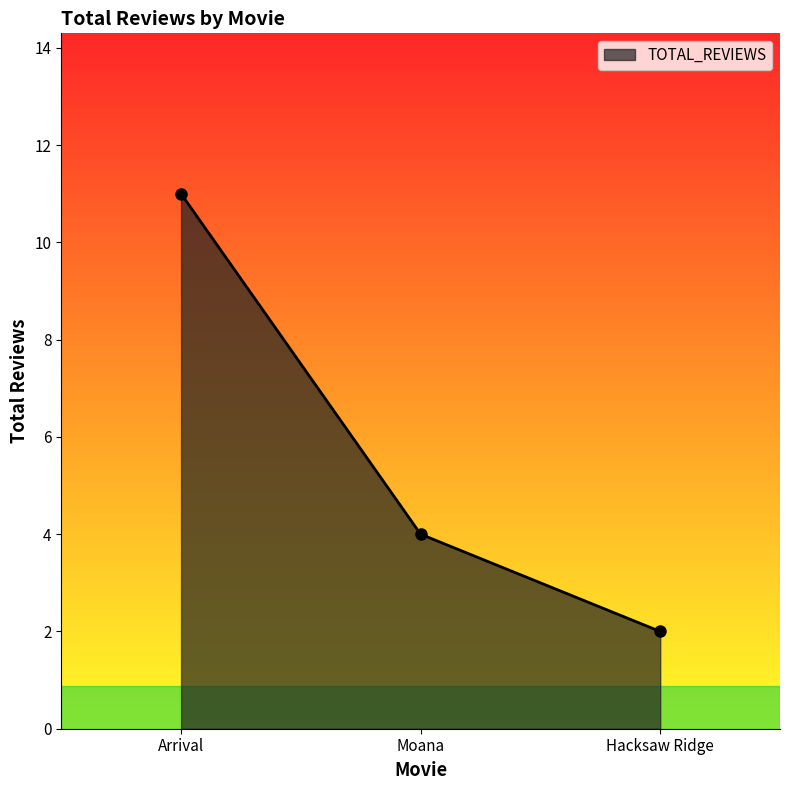

The chart shows a value of 4 at Moana. True or false?

True